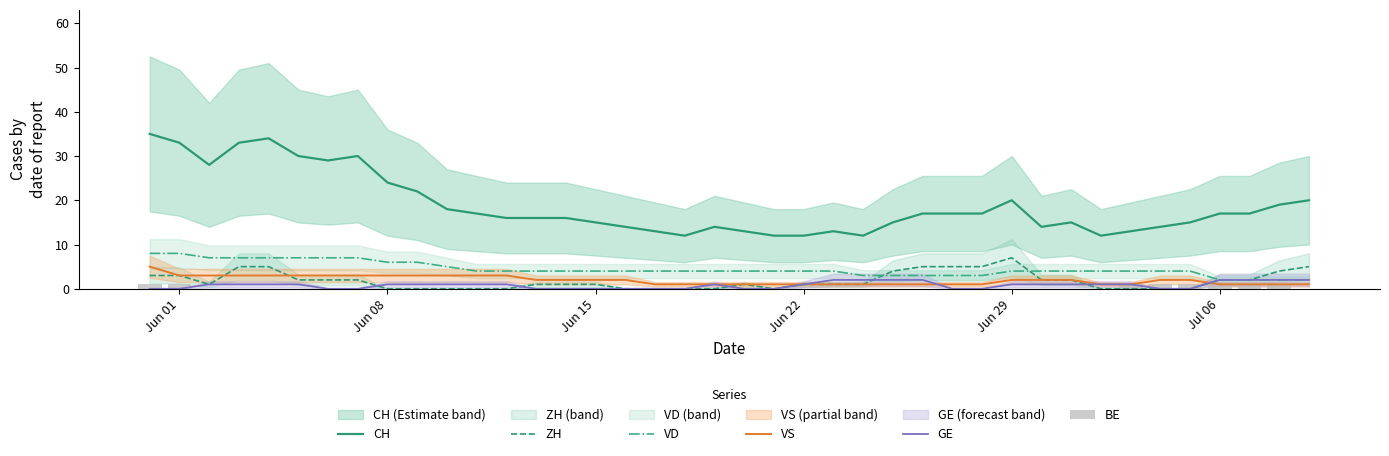

The ZH series shows 1 at Jun 15. True or false?

True